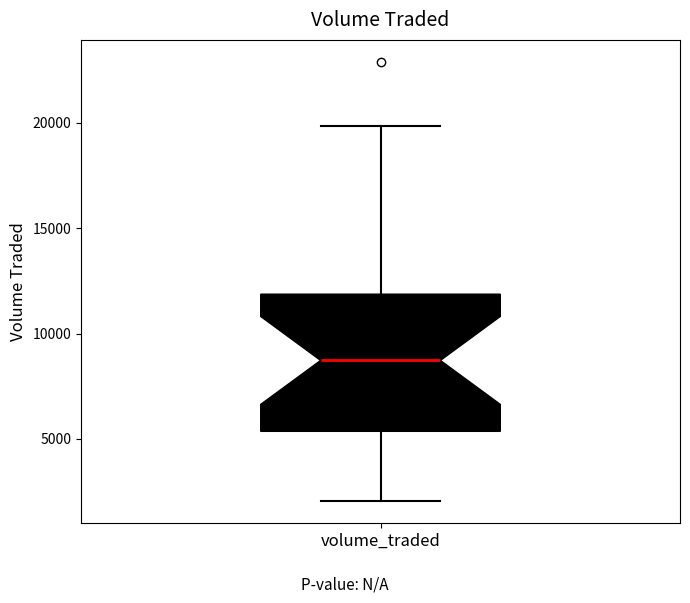

Read this box plot against the y-axis: the position of the median line, the range covered by the box, and the ends of both whiskers. The values are not printed on the chart, so give them approximately, as read against the axis.

median 8500, box 5500 to 12000, whiskers 2000 to 20000